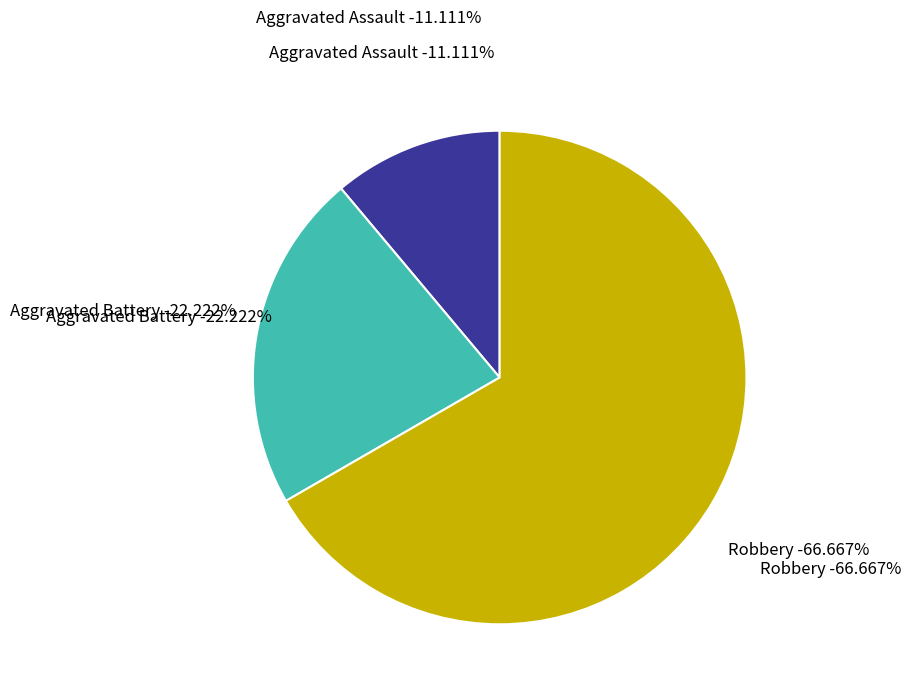

Which slice represents more than half of the pie?

Robbery